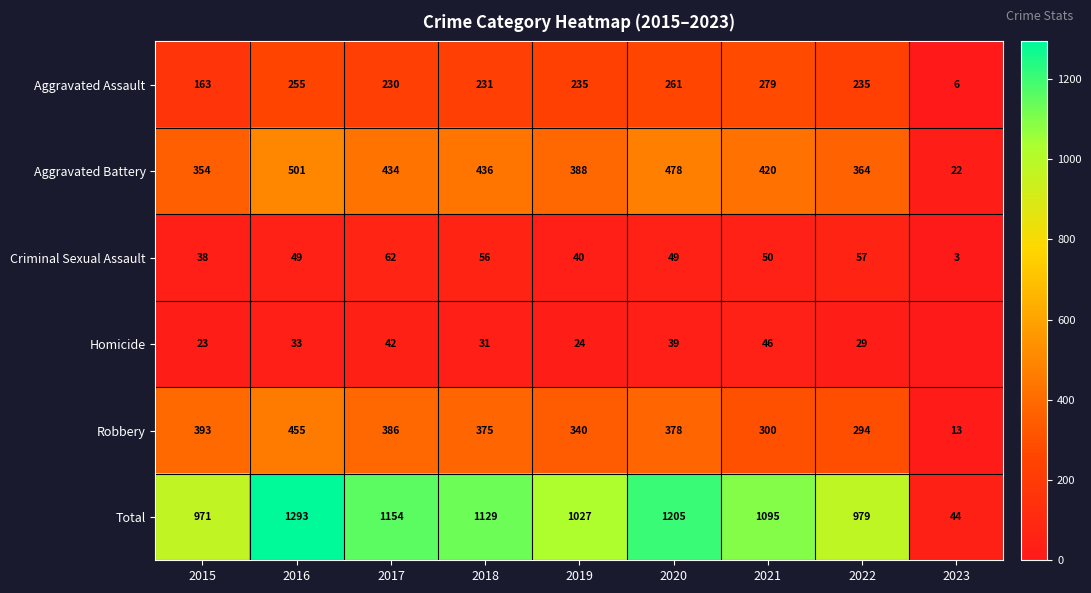

What is the total value across all series at 2017?

2308